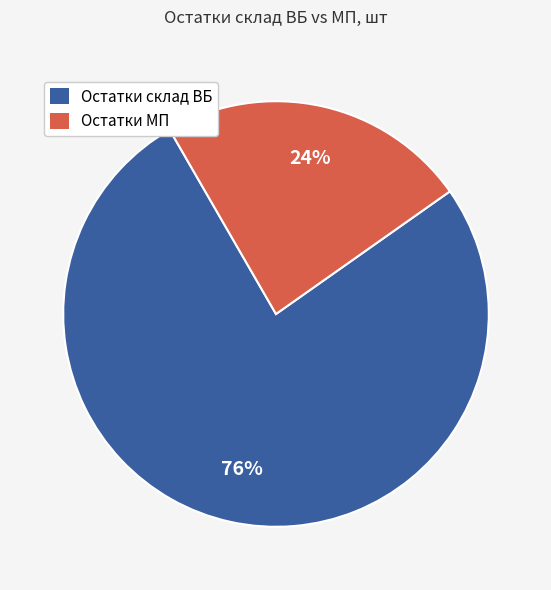

Approximately how many times larger is the value at Остатки склад ВБ compared to Остатки МП?

3.2